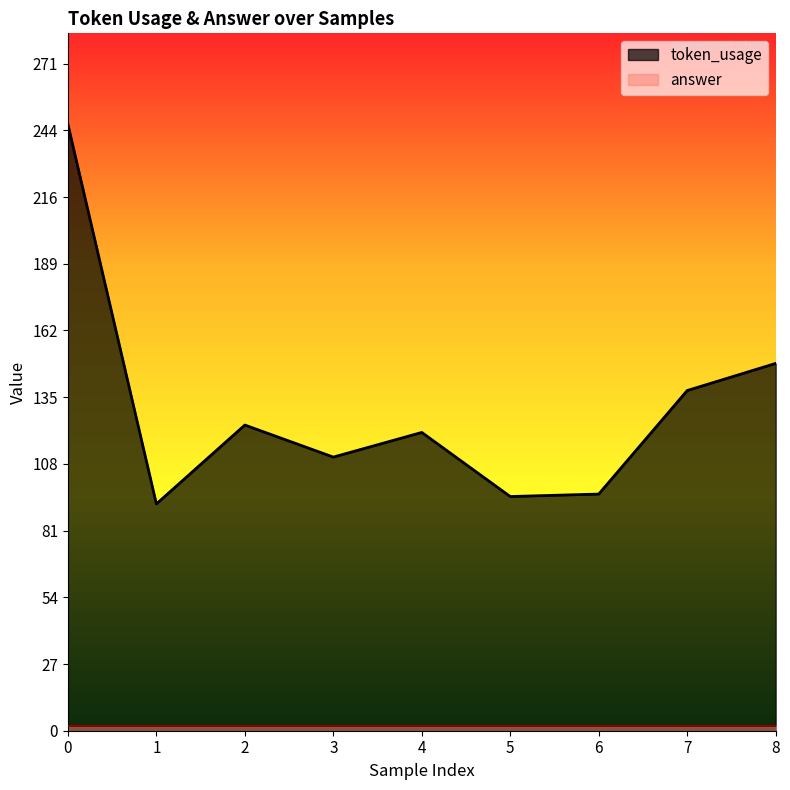

How many interior local valleys (lower than both neighbors) does the data have?

3